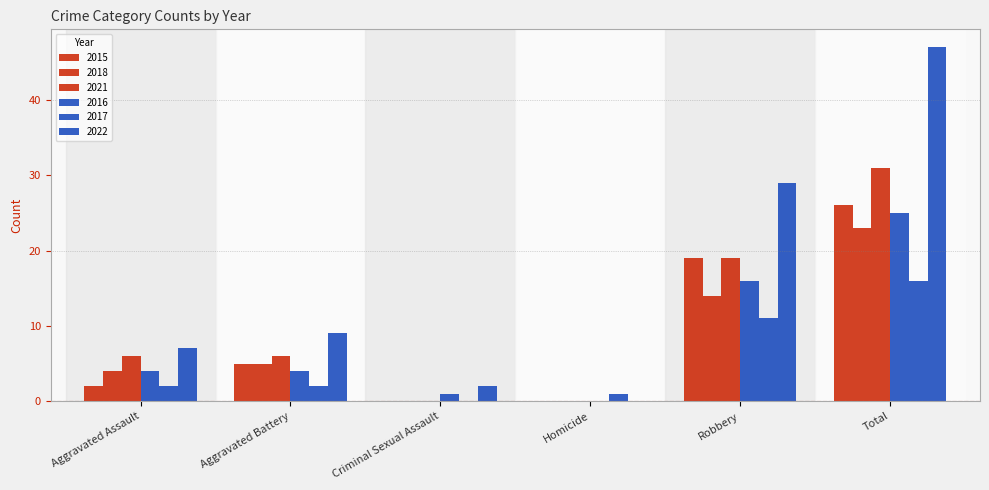

How many distinct data groups are displayed?

6